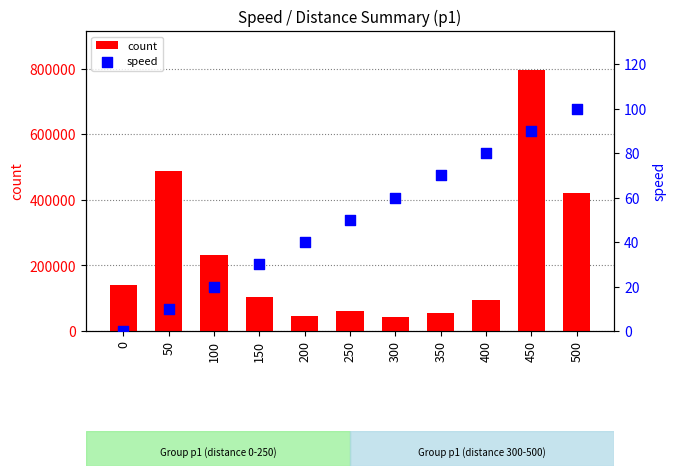

Which series has the largest total across all categories?

count